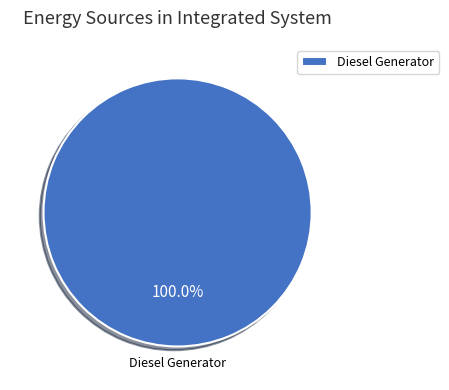

Is Diesel Generator the majority of the pie?

Yes